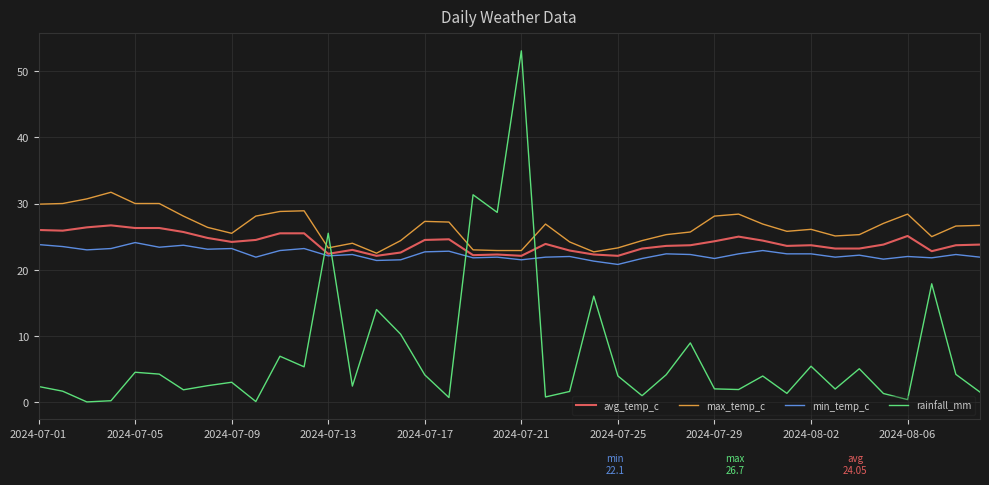

Which series has the widest spread of values?

rainfall_mm